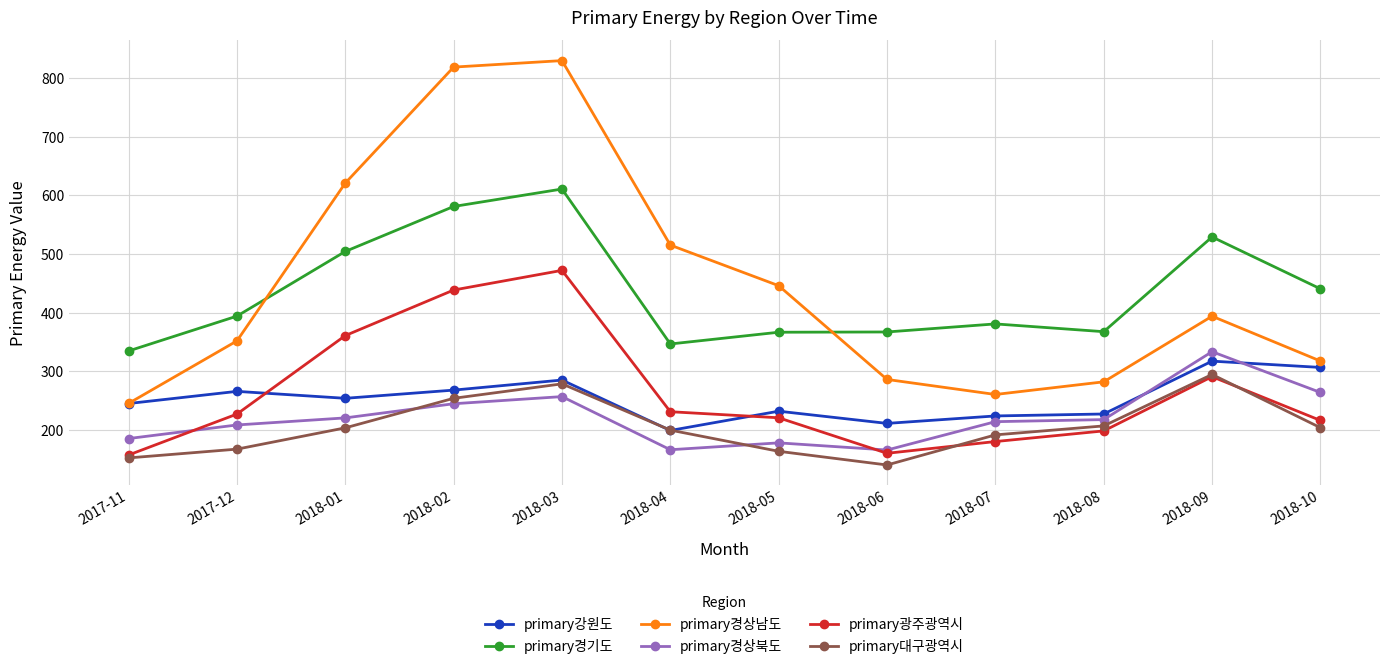

At 2017-12, list the series in order from smallest to largest.

primary대구광역시, primary경상북도, primary광주광역시, primary강원도, primary경상남도, primary경기도